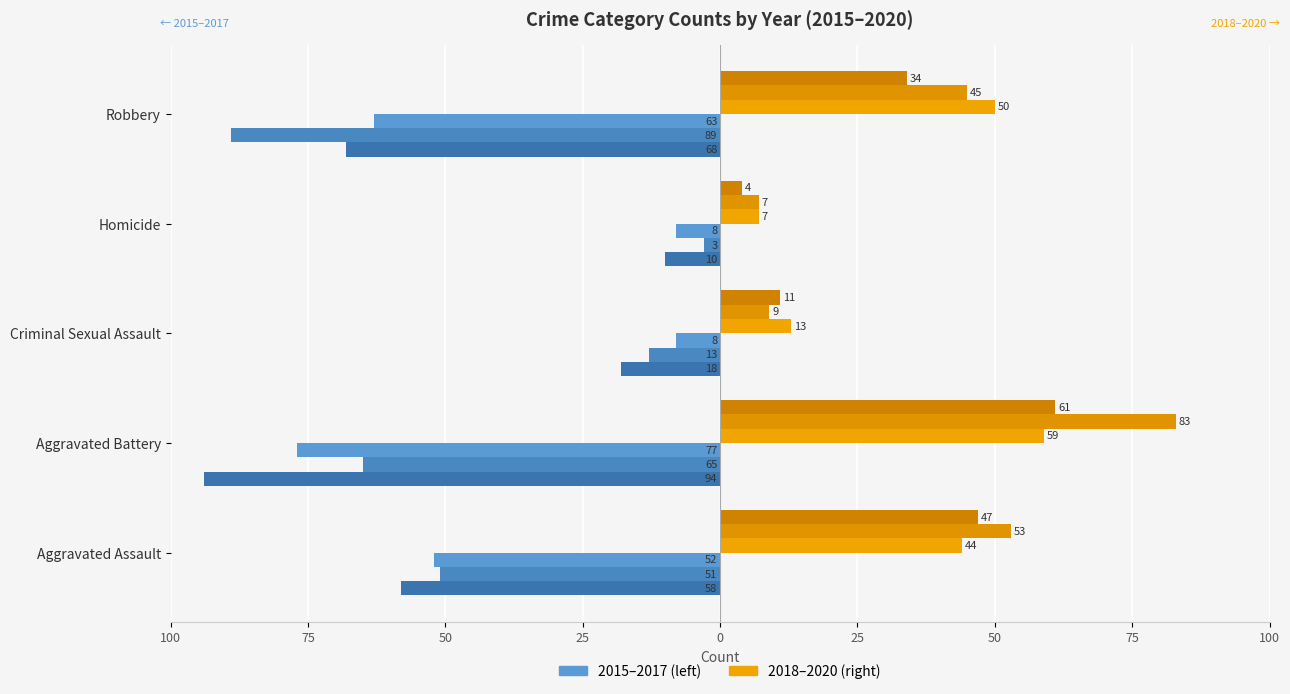

What is the label of the 4th bar from the right?

Aggravated Battery